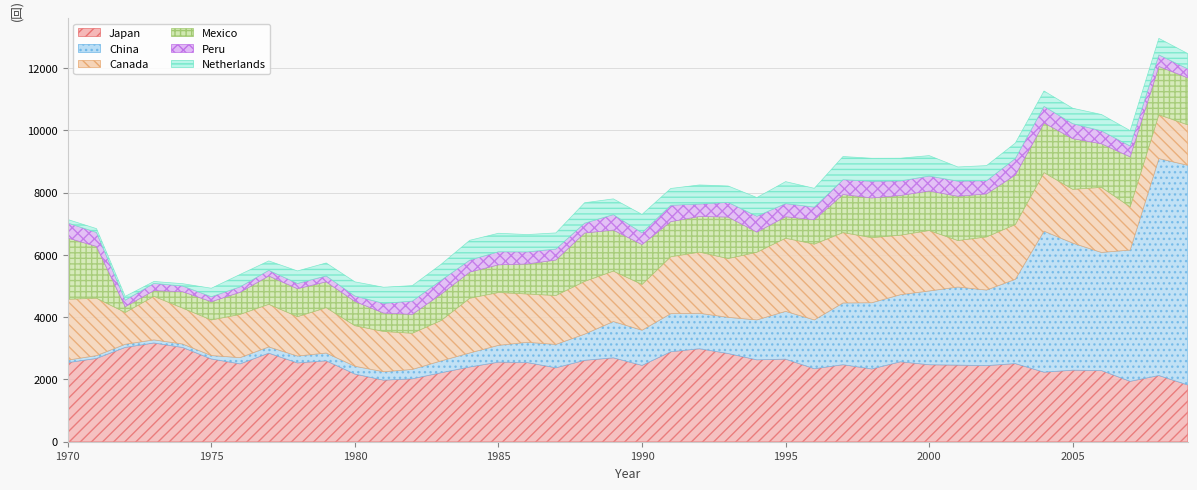

Reading left to right, transcribe all the data shown in this chart.

Japan: 1970=2540	1971=2675	1972=3029	1973=3170	1974=3027	1975=2657	1976=2500	1977=2844	1978=2531	1979=2598	1980=2173	1981=1977	1982=2021	1983=2215	1984=2400	1985=2555	1986=2542	1987=2374	1988=2614	1989=2694	1990=2451	1991=2889	1992=2986	1993=2832	1994=2629	1995=2652	1996=2344	1997=2473	1998=2337	1999=2567	2000=2472	2001=2460	2002=2444	2003=2509	2004=2233	2005=2297	2006=2286	2007=1939	2008=2126	2009=1824
China: 1970=80	1971=90	1972=100	1973=100	1974=110	1975=110	1976=200	1977=200	1978=220	1979=250	1980=250	1981=270	1982=300	1983=380	1984=450	1985=540	1986=650	1987=750	1988=840	1989=1165	1990=1129	1991=1222	1992=1138	1993=1161	1994=1282	1995=1533	1996=1567	1997=1982	1998=2125	1999=2154	2000=2368	2001=2507	2002=2426	2003=2705	2004=4528	2005=4080	2006=3791	2007=4215	2008=6964	2009=7053
Canada: 1970=1954	1971=1843	1972=1021	1973=1399	1974=1153	1975=1143	1976=1388	1977=1369	1978=1265	1979=1455	1980=1303	1981=1293	1982=1162	1983=1296	1984=1757	1985=1696	1986=1552	1987=1571	1988=1694	1989=1620	1990=1470	1991=1829	1992=1963	1993=1888	1994=2173	1995=2349	1996=2433	1997=2260	1998=2090	1999=1911	2000=1941	2001=1493	2002=1706	2003=1759	2004=1880	2005=1727	2006=2090	2007=1388	2008=1409	2009=1299
Mexico: 1970=1967	1971=1662	1972=186	1973=182	1974=527	1975=586	1976=710	1977=908	1978=897	1979=830	1980=778	1981=590	1982=607	1983=847	1984=840	1985=888	1986=963	1987=1139	1988=1553	1989=1316	1990=1280	1991=1126	1992=1146	1993=1332	1994=646	1995=689	1996=784	1997=1223	1998=1275	1999=1275	2000=1268	2001=1421	2002=1382	2003=1590	2004=1594	2005=1627	2006=1399	2007=1605	2008=1550	2009=1510
Peru: 1970=482	1971=449	1972=210	1973=232	1974=182	1975=160	1976=174	1977=182	1978=169	1979=190	1980=174	1981=312	1982=425	1983=443	1984=384	1985=420	1986=387	1987=353	1988=316	1989=497	1990=378	1991=526	1992=399	1993=471	1994=510	1995=423	1996=405	1997=474	1998=535	1999=466	2000=482	2001=485	2002=422	2003=530	2004=532	2005=481	2006=416	2007=347	2008=371	2009=289
Netherlands: 1970=111	1971=123	1972=122	1973=62	1974=75	1975=272	1976=398	1977=302	1978=402	1979=416	1980=455	1981=518	1982=497	1983=513	1984=636	1985=594	1986=557	1987=517	1988=655	1989=505	1990=590	1991=539	1992=612	1993=526	1994=600	1995=704	1996=603	1997=745	1998=739	1999=730	2000=655	2001=455	2002=485	2003=495	2004=493	2005=494	2006=524	2007=495	2008=530	2009=490